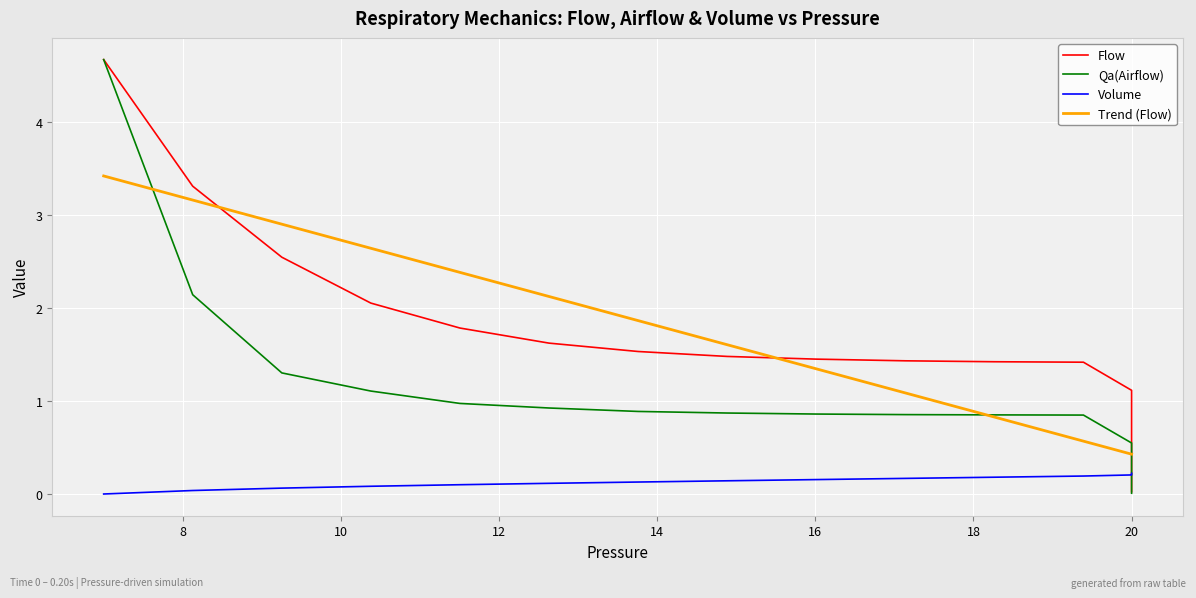

What is the difference between the second highest and minimum values in the Volume series?

0.2